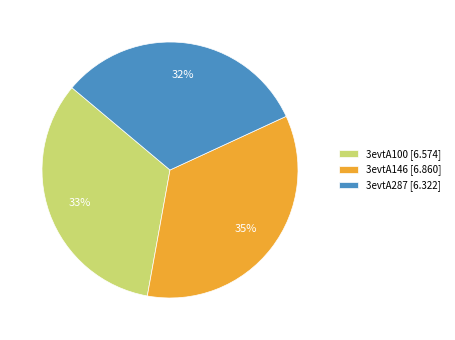

Which category has the biggest portion of the pie?

3evtA146